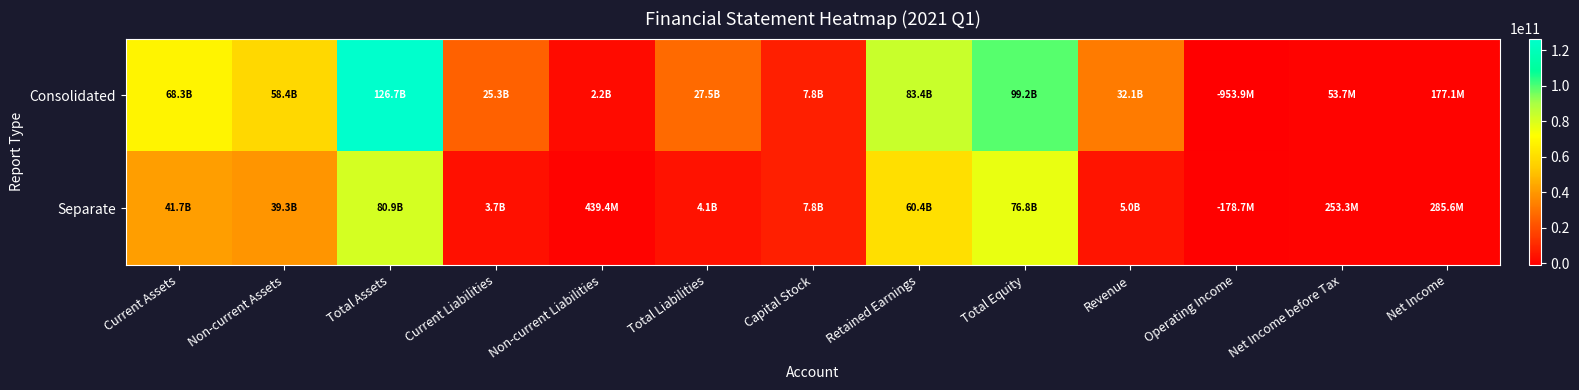

Rank the series by their maximum value, from highest to lowest.

Consolidated, Separate